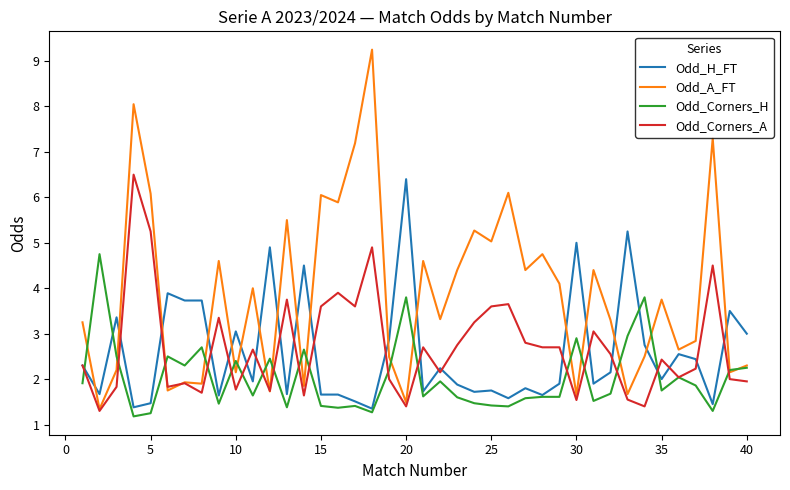

Does the chart have visible grid lines?

No